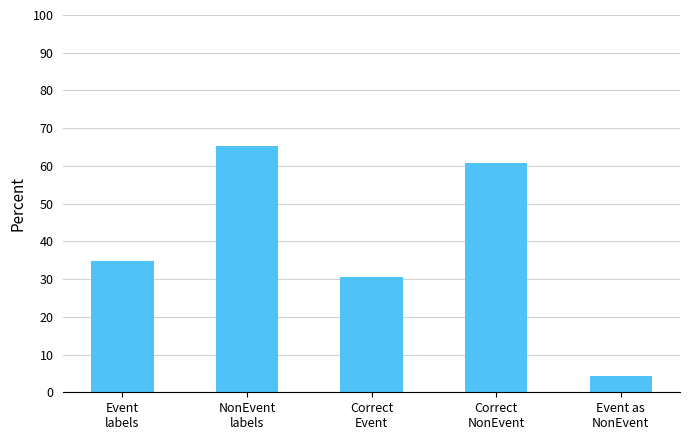

What is the label of the 5th bar from the left?

Event as
NonEvent